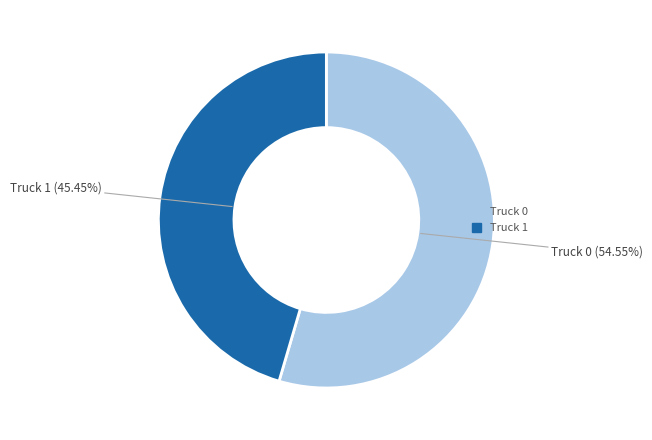

Count the number of slices in the pie.

2